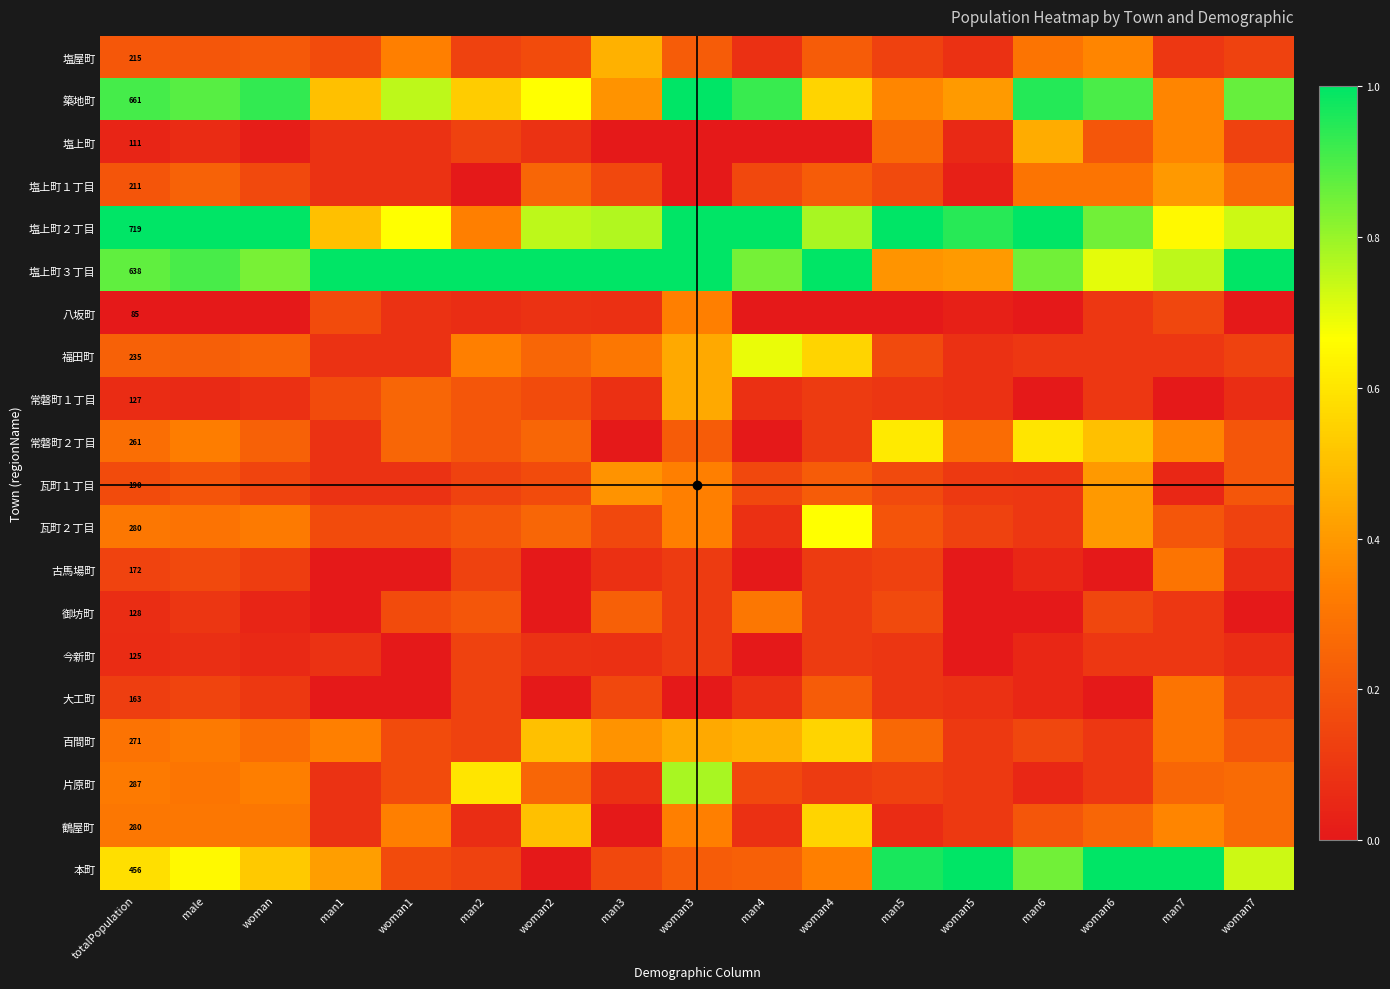

What is the average value of the 今新町 series?

0.1